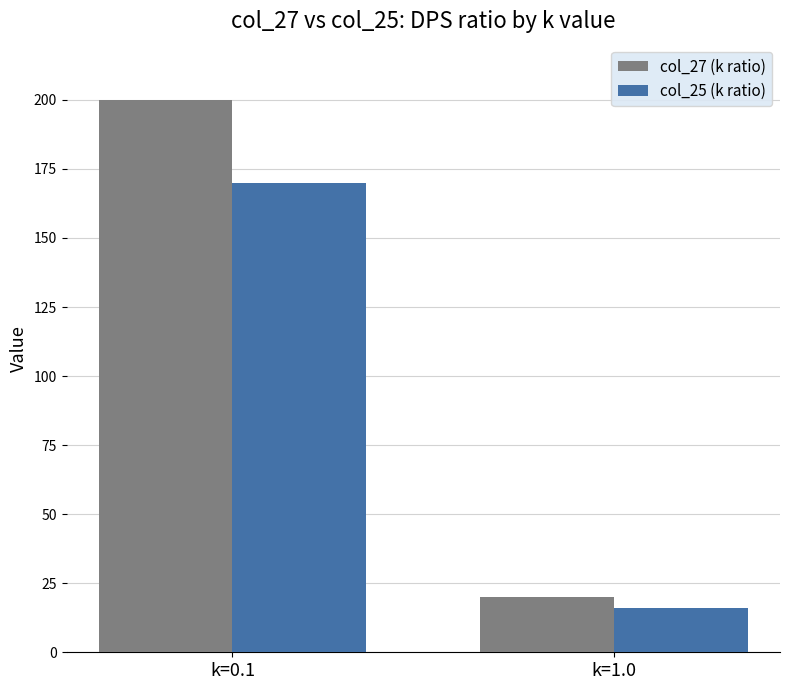

What is the spread (max minus min) of values at k=0.1?

30